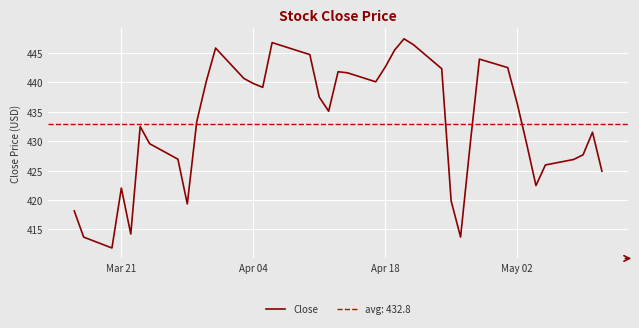

What is the average value?

432.8